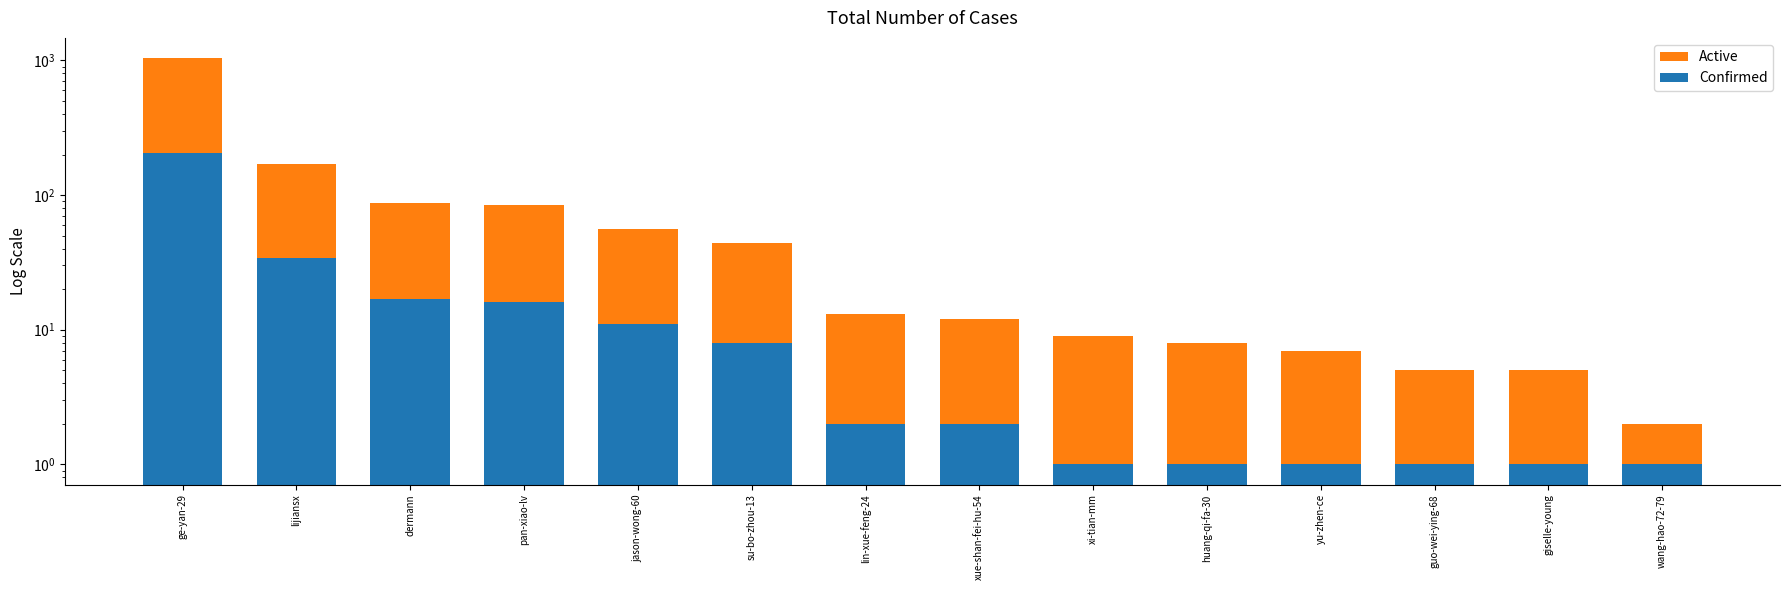

Is it true that Confirmed equals 1 at xi-tian-mm?

True